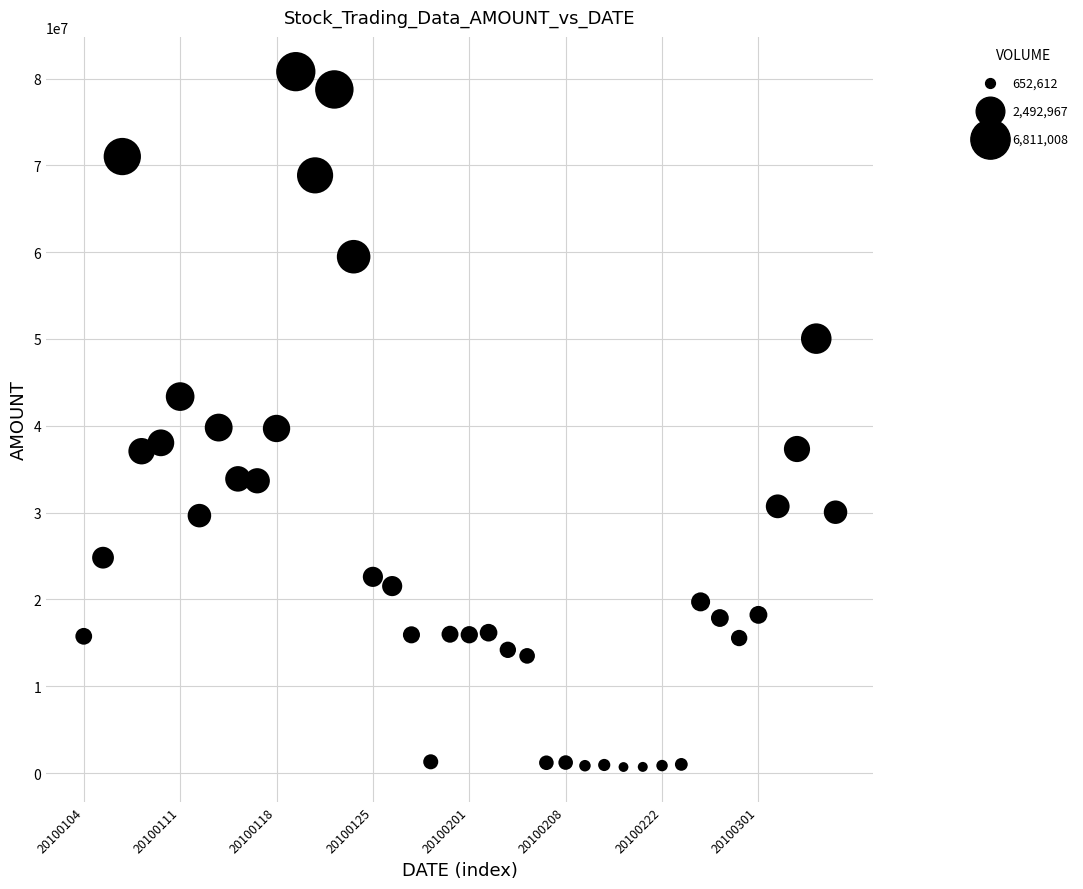

What is the range of Y values (max minus min)?

80088287